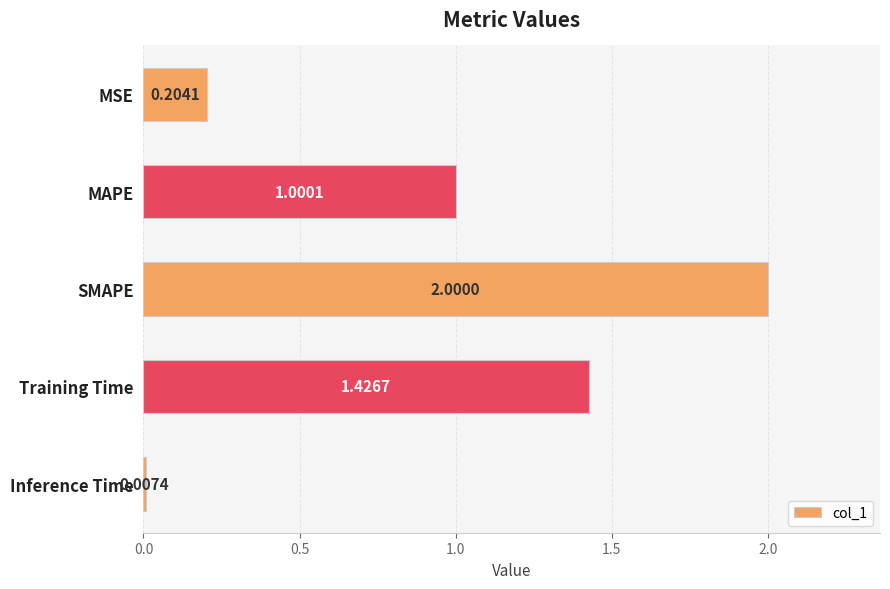

Which category has the highest value across all series?

SMAPE